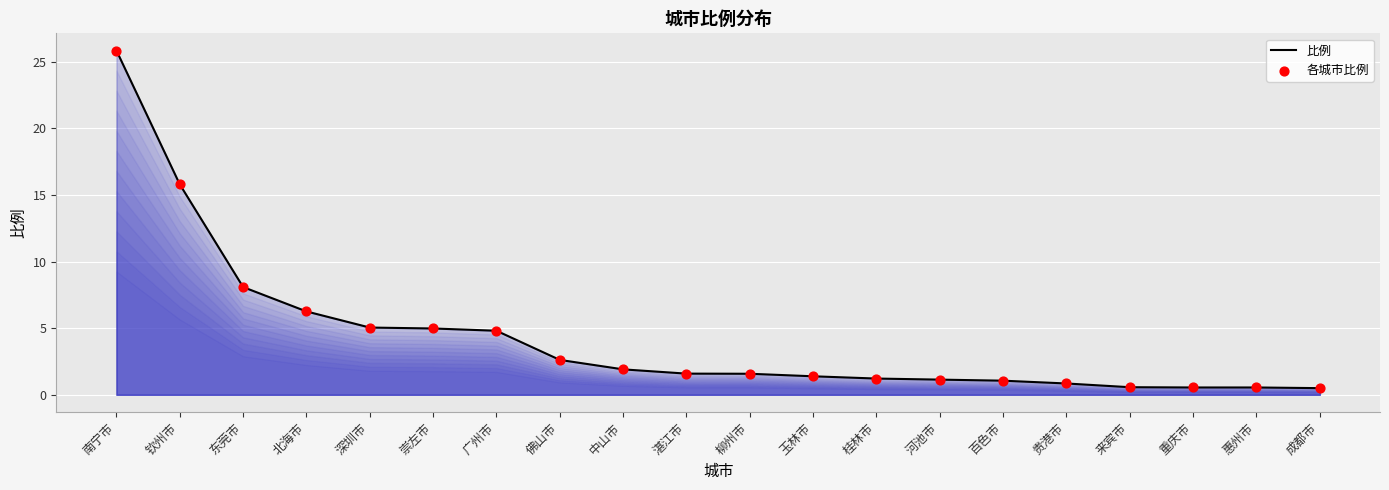

What position from the left is 贵港市?

16